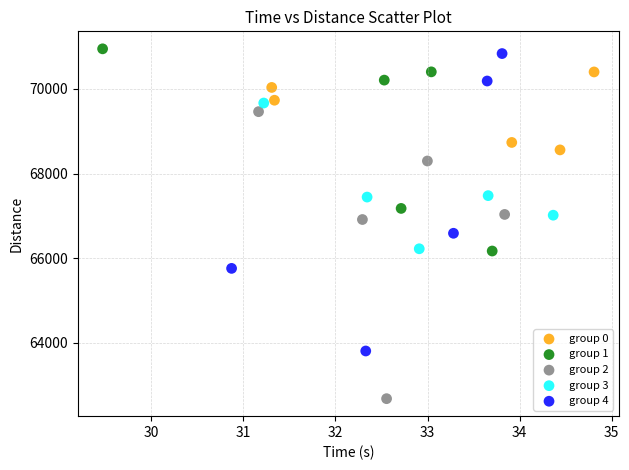

Which series reaches the minimum Y coordinate?

group 2